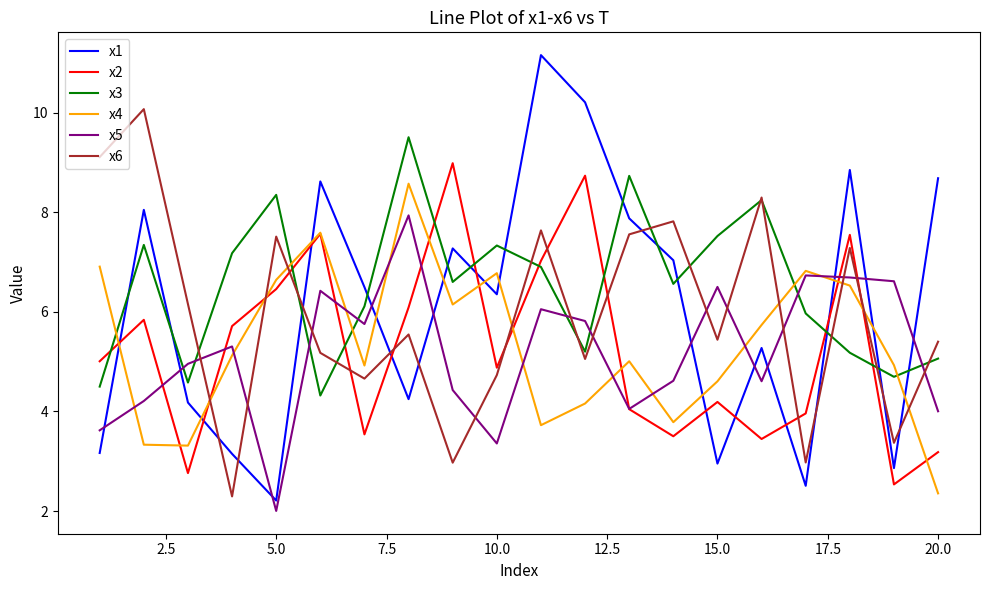

Count the number of data series in this chart.

6